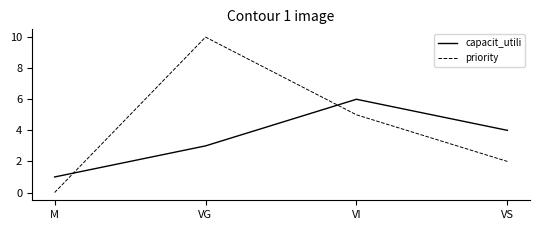

List the series in order of their peak value, highest first.

priority, capacit_utili